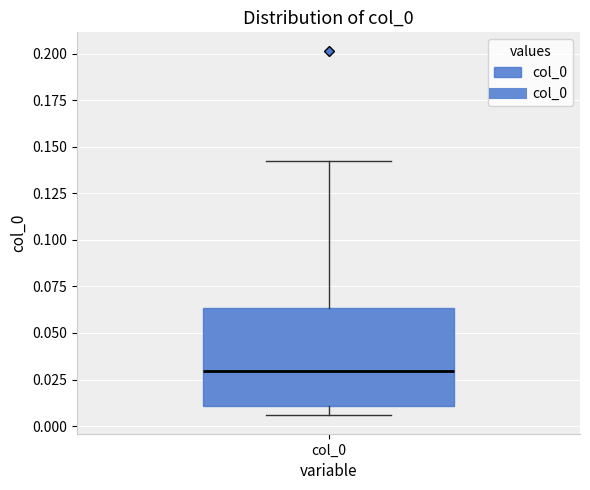

Where is the upper edge of the box for col_0 on the y-axis? The values are not printed on the chart, so give them approximately, as read against the axis.

0.065